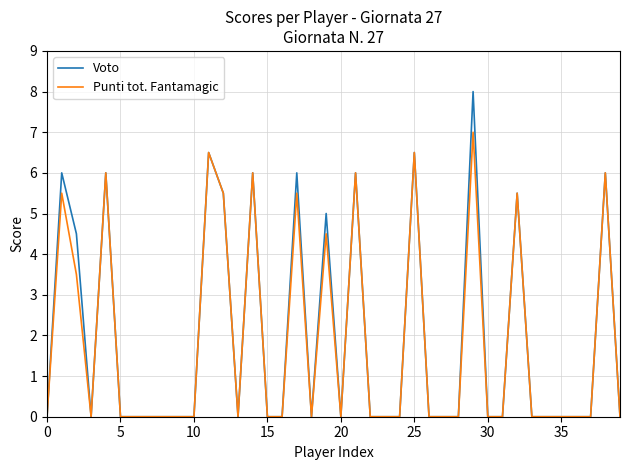

What is the greatest value displayed?

8.0